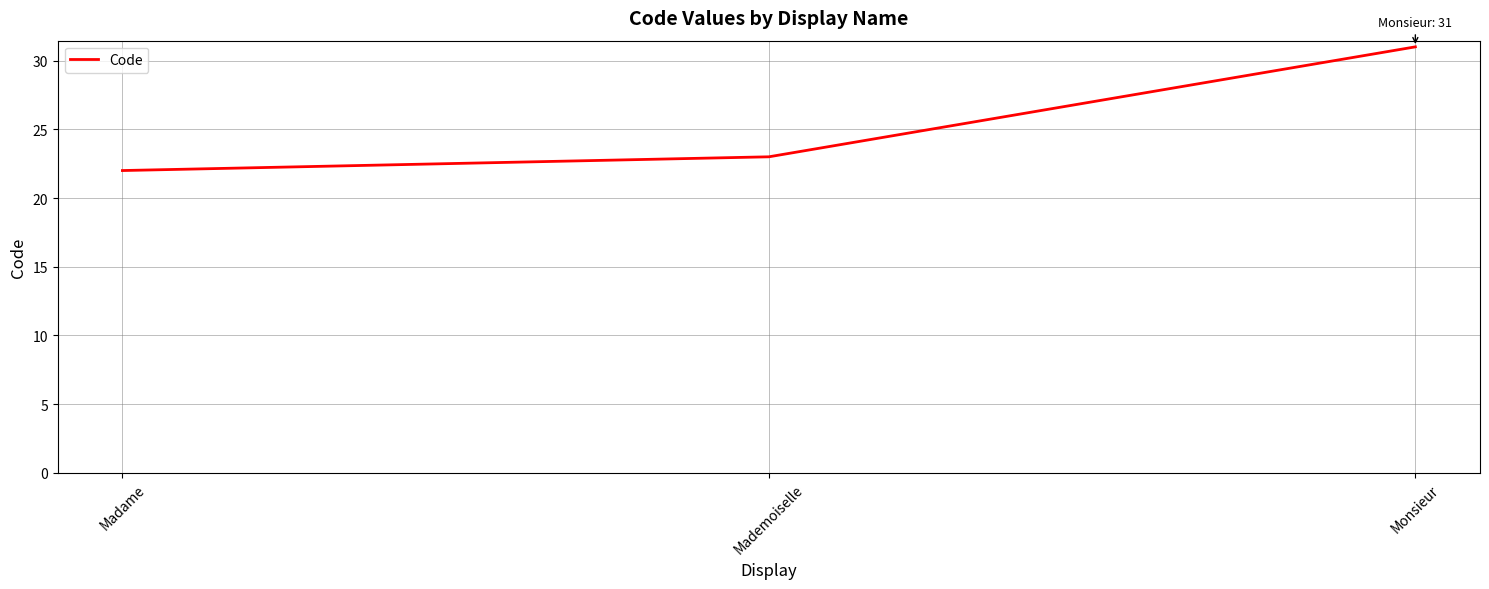

List the labels in order of value, smallest first.

Madame, Mademoiselle, Monsieur